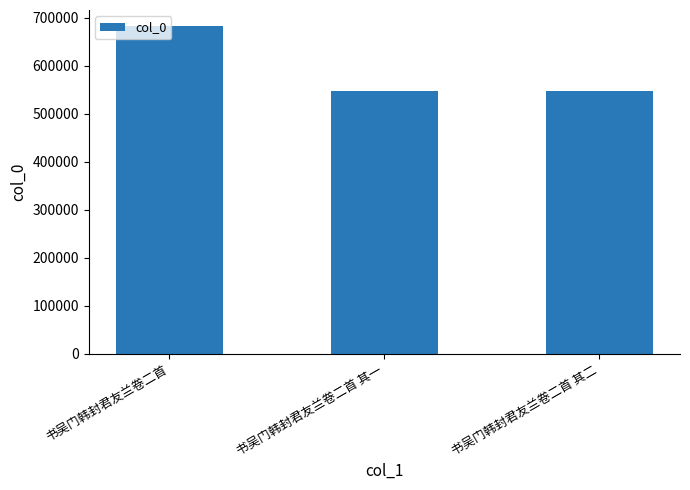

Which category has the highest value across all series?

书吴门韩封君友兰卷二首